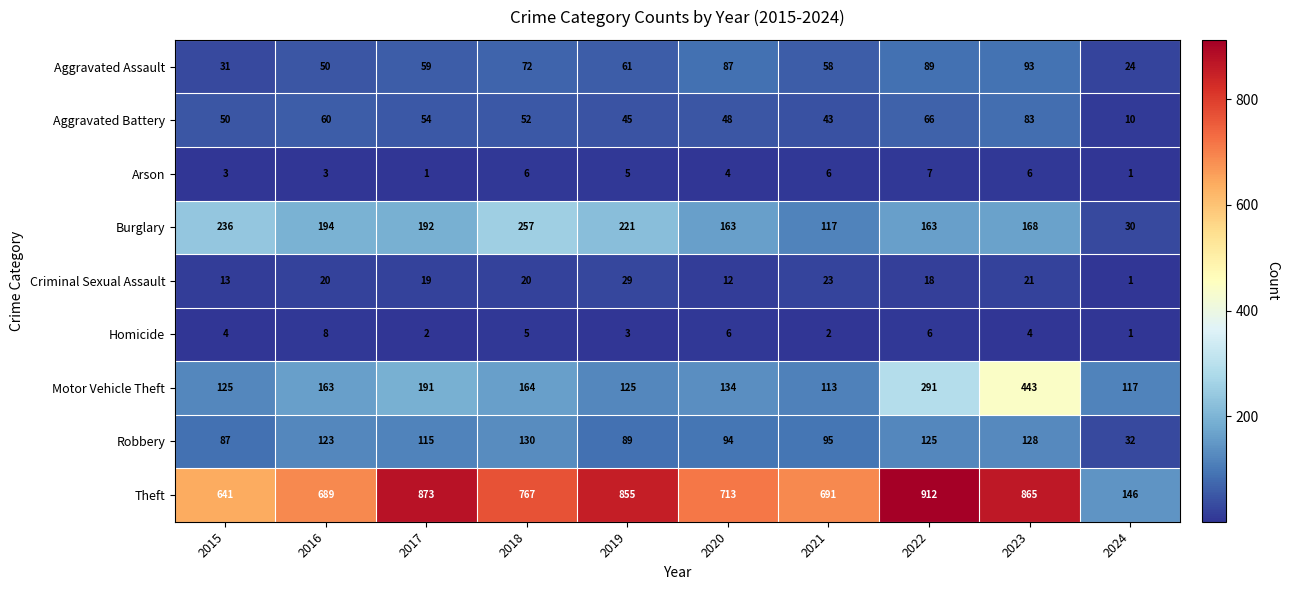

What is the maximum value shown in the chart?

912